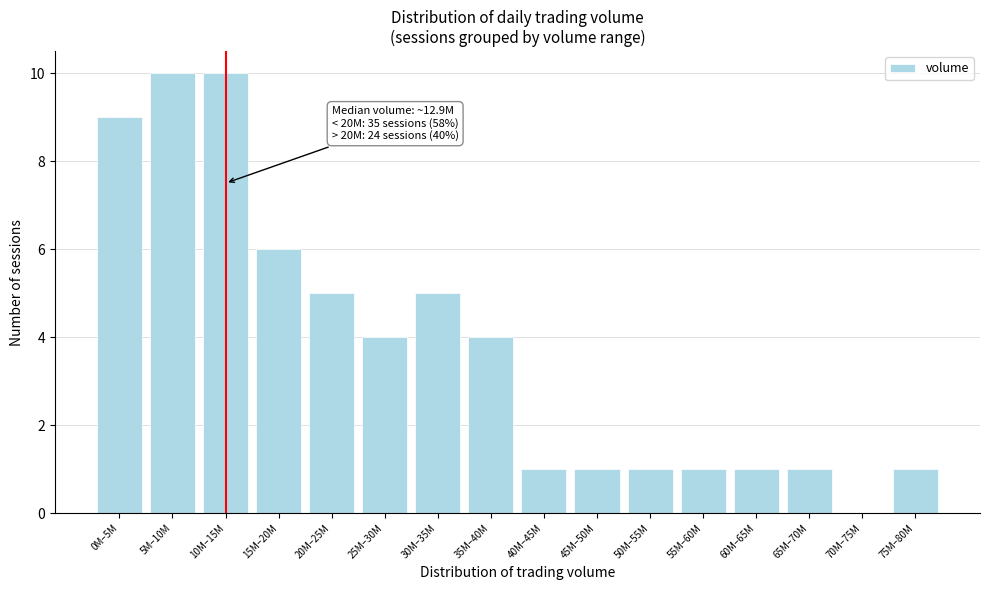

Reading left to right, list all the values displayed in this chart.

0M–5M=9	5M–10M=10	10M–15M=10	15M–20M=6	20M–25M=5	25M–30M=4	30M–35M=5	35M–40M=4	40M–45M=1	45M–50M=1	50M–55M=1	55M–60M=1	60M–65M=1	65M–70M=1	70M–75M=0	75M–80M=1